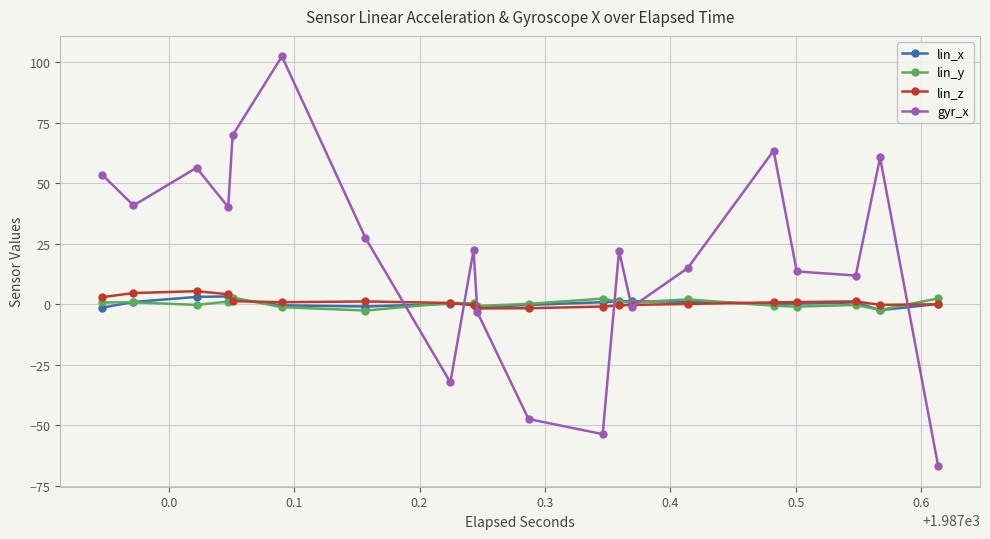

Which series has the largest total across all categories?

gyr_x